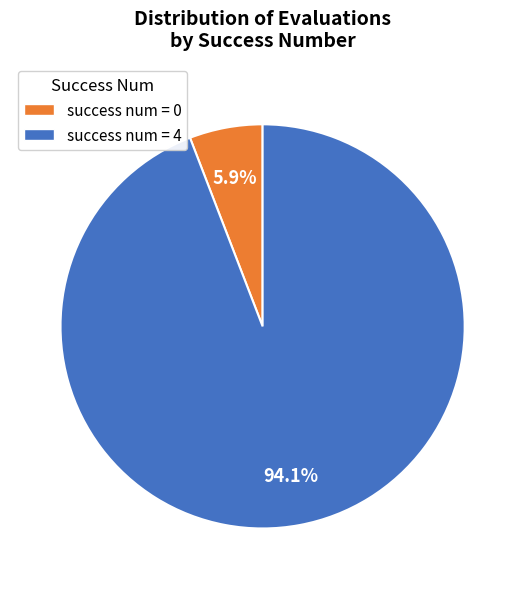

Is there a majority slice in this chart?

Yes